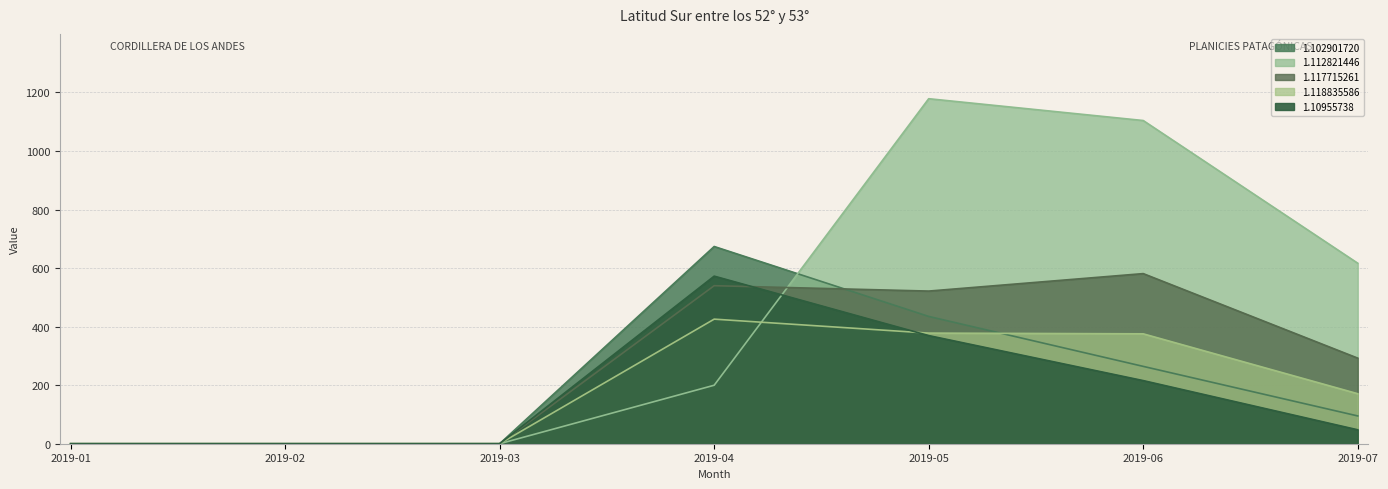

True or false: 1.10955738 has more than 2 points higher than both neighbors.

False